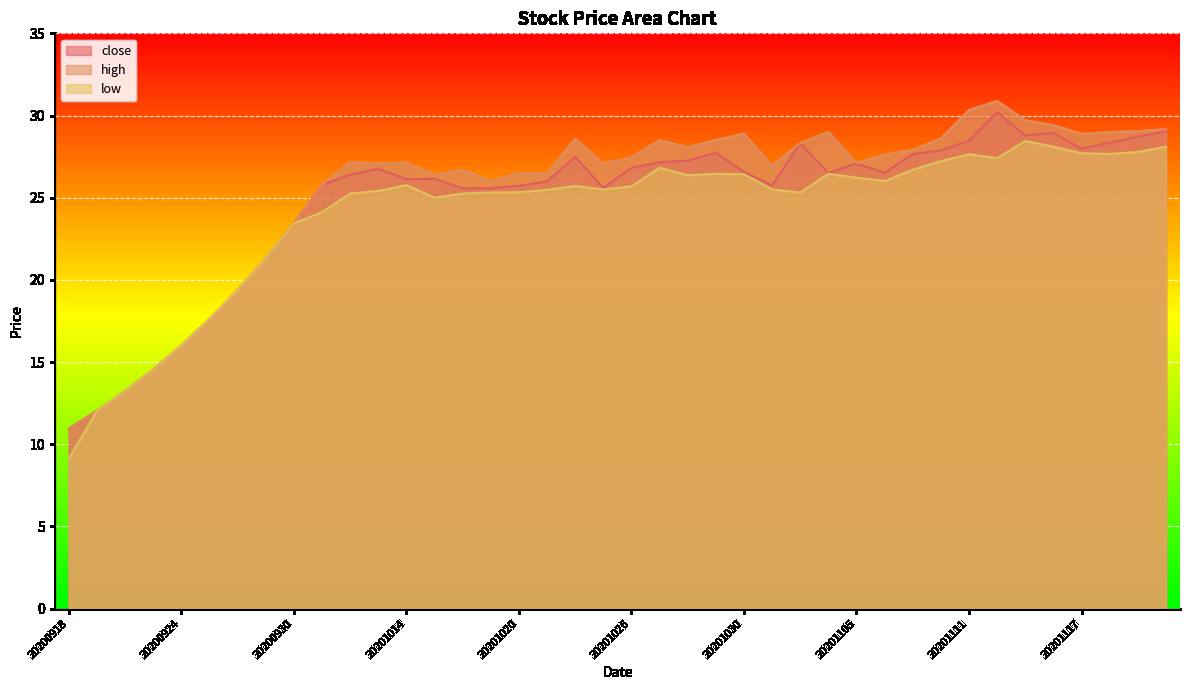

What is the value of the close point at the 34th from the left?

30.2